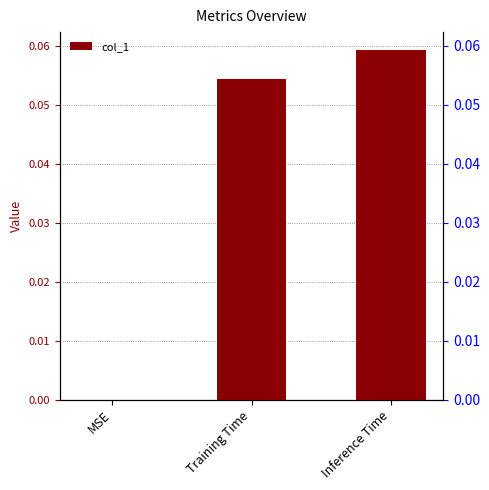

What is the change in value from MSE to Training Time?

+0.1